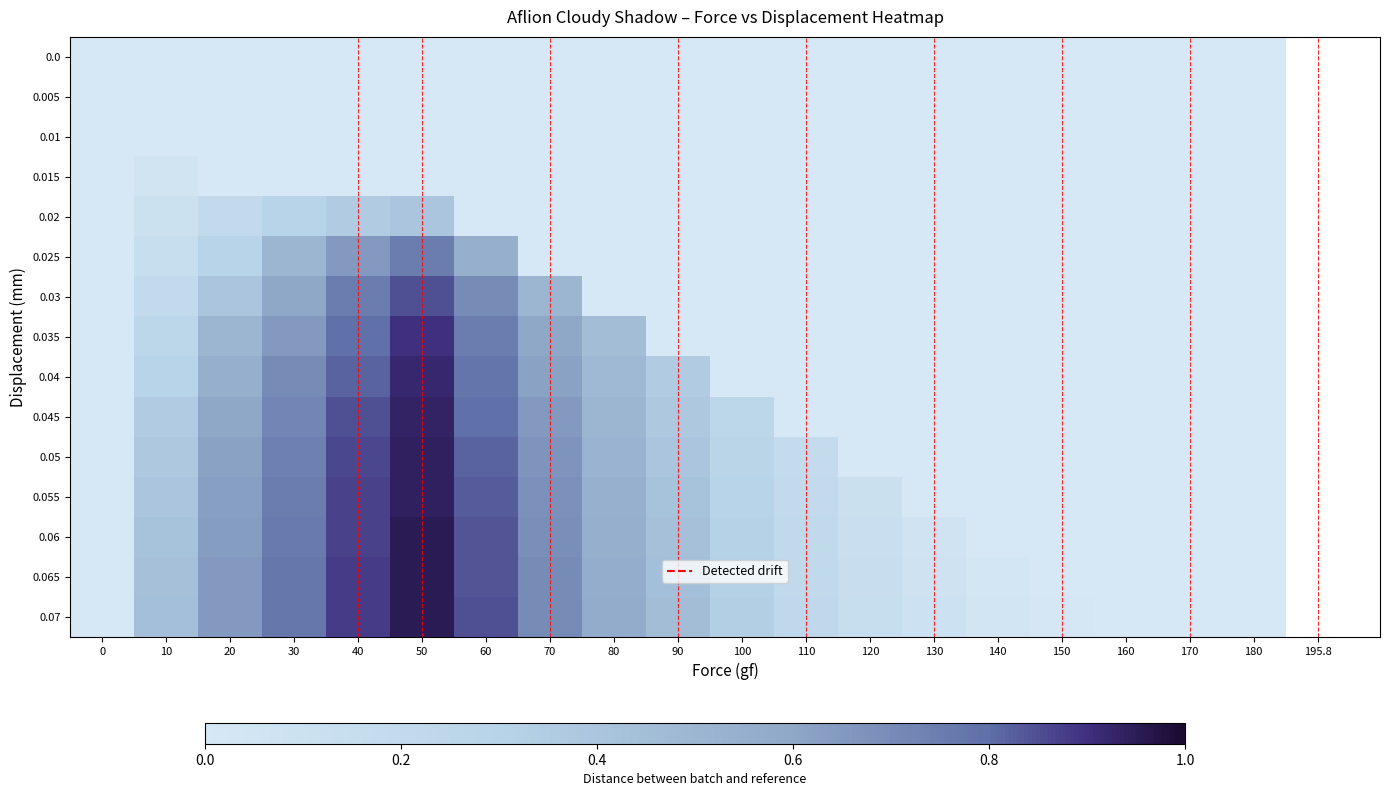

Which has a higher value, 60 or 40?

60